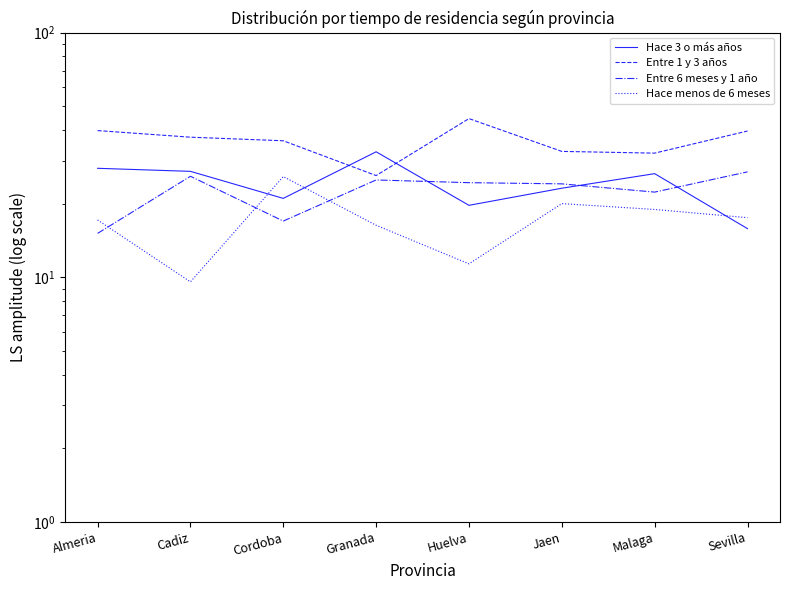

What position from the left is Almeria?

1